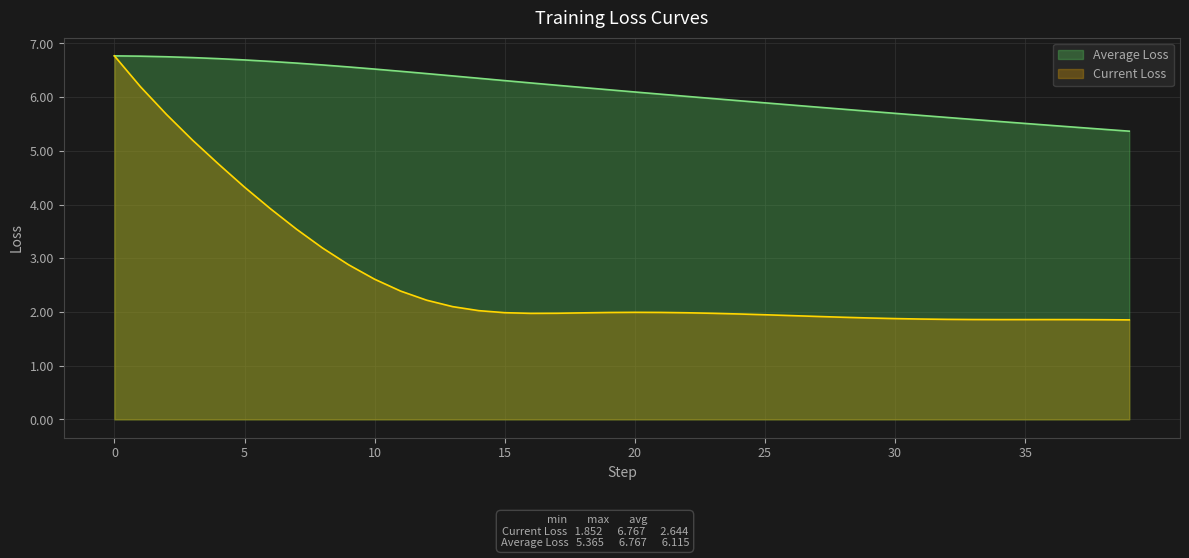

How many lines are shown in the chart?

2